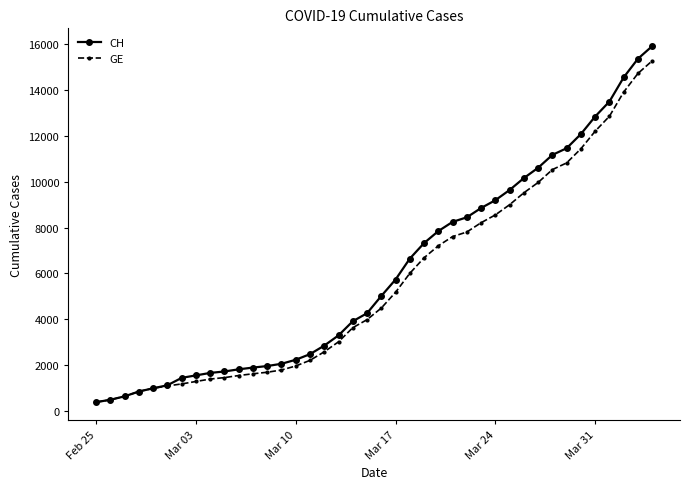

List the series in order of their peak value, highest first.

CH, GE